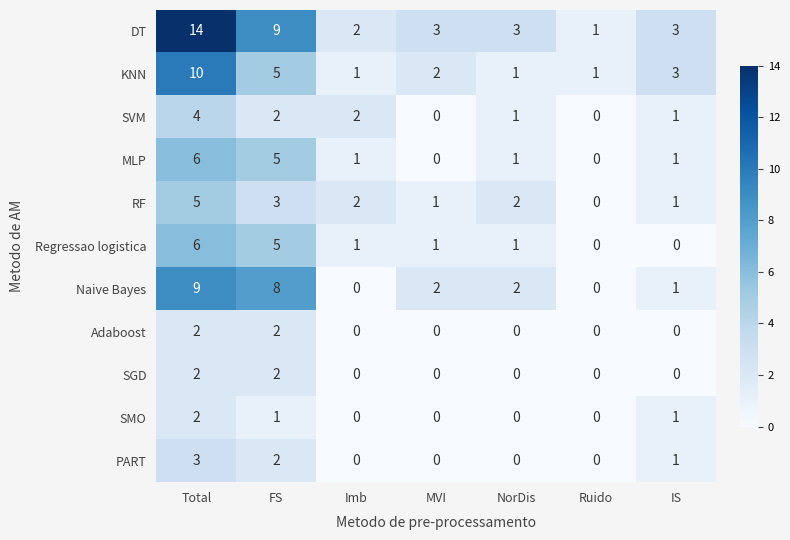

What is the total value across all series at FS?

44